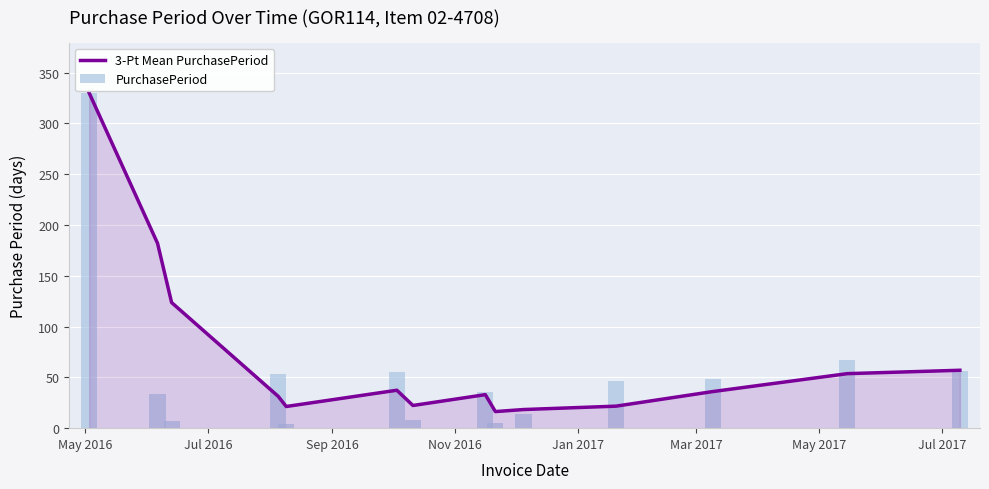

At how many categories does at least one series exceed 55?

5